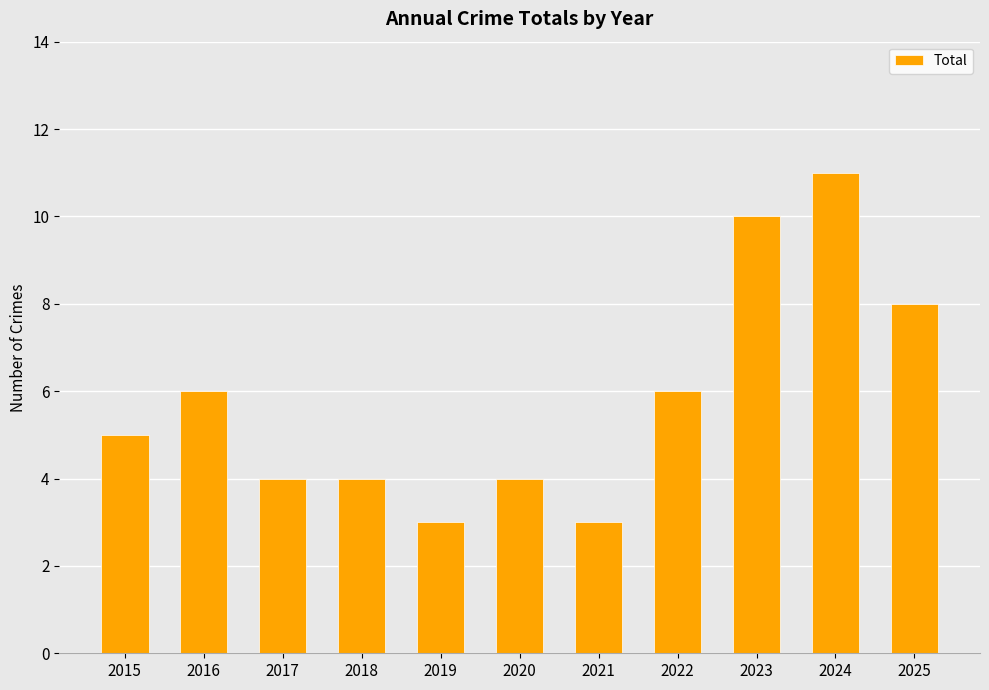

How many series are shown in this chart?

1